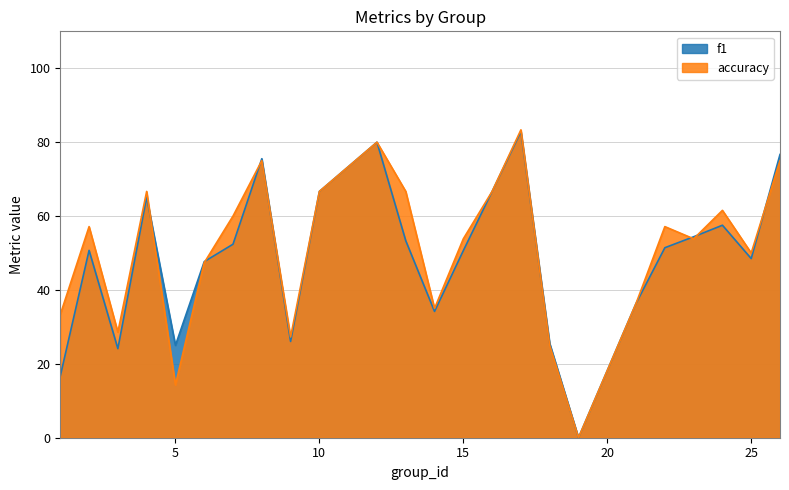

Reading left to right, what are all the values shown in this chart?

f1: 1=16.7	2=50.7	3=24.1	4=65.1	5=25.0	6=47.7	7=52.4	8=75.5	9=26.1	10=66.7	12=80.0	13=53.3	14=34.2	15=50.6	16=66.7	17=82.9	18=25.5	19=0.0	21=36.4	22=51.4	23=54.4	24=57.5	25=48.5	26=76.7
accuracy: 1=33.3	2=57.1	3=28.6	4=66.7	5=14.3	6=47.4	7=60.0	8=75.0	9=27.3	10=66.7	12=80.0	13=66.7	14=35.0	15=53.8	16=66.7	17=83.3	18=25.0	19=0.0	21=36.4	22=57.1	23=53.8	24=61.5	25=50.0	26=75.0